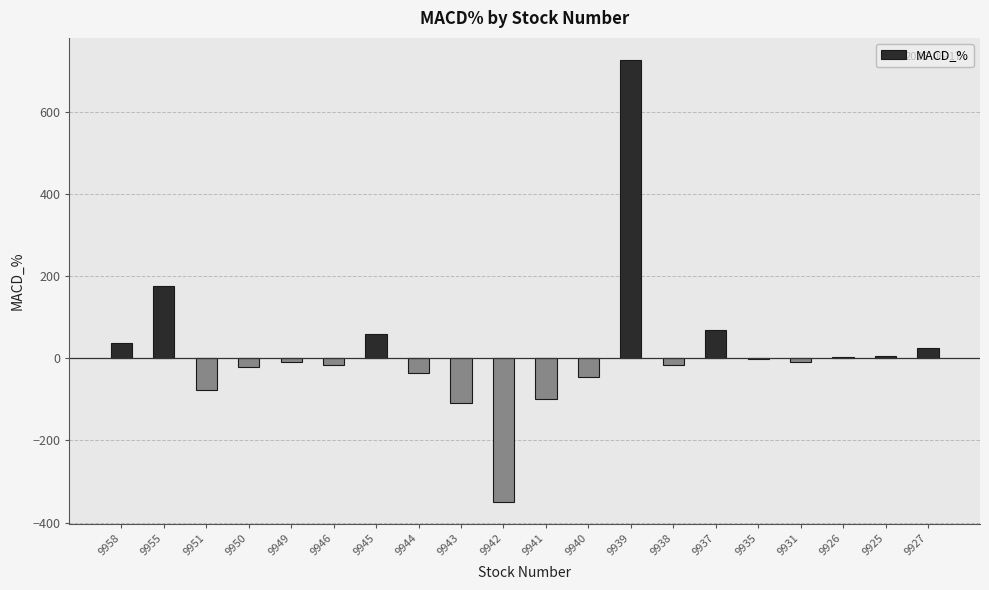

The value at 9938 is -16.6. True or false?

True